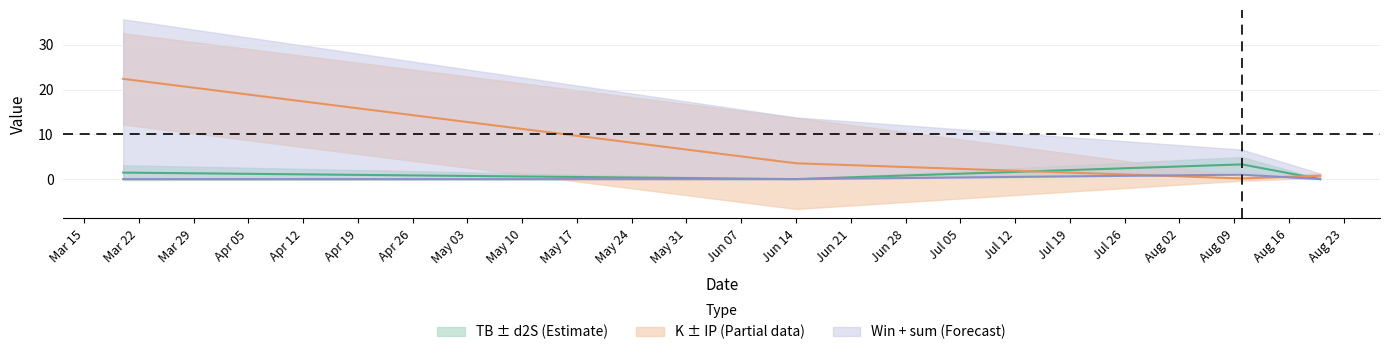

At which category is the sum across all series the highest?

2022-03-20